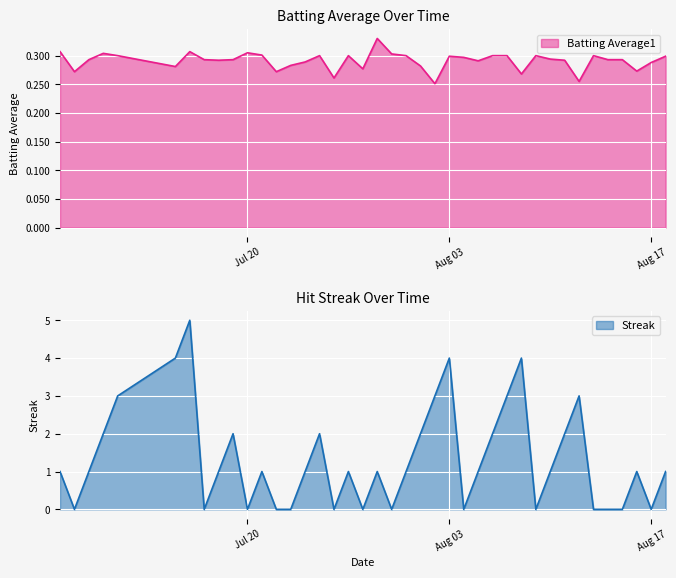

List the labels in order of Batting Average1 value, smallest first.

2010-08-02, 2010-08-12, 2010-07-26, 2010-08-08, 2010-07-08, 2010-07-22, 2010-08-16, 2010-07-28, 2010-07-15, 2010-08-01, 2010-07-23, 2010-08-17, 2010-07-24, 2010-08-05, 2010-07-18, 2010-08-11, 2010-07-09, 2010-07-17, 2010-07-19, 2010-08-14, 2010-08-15, 2010-08-10, 2010-08-04, 2010-08-03, 2010-08-18, 2010-07-11, 2010-07-25, 2010-07-27, 2010-07-31, 2010-08-06, 2010-08-07, 2010-08-09, 2010-08-13, 2010-07-21, 2010-07-30, 2010-07-10, 2010-07-20, 2010-07-07, 2010-07-16, 2010-07-29